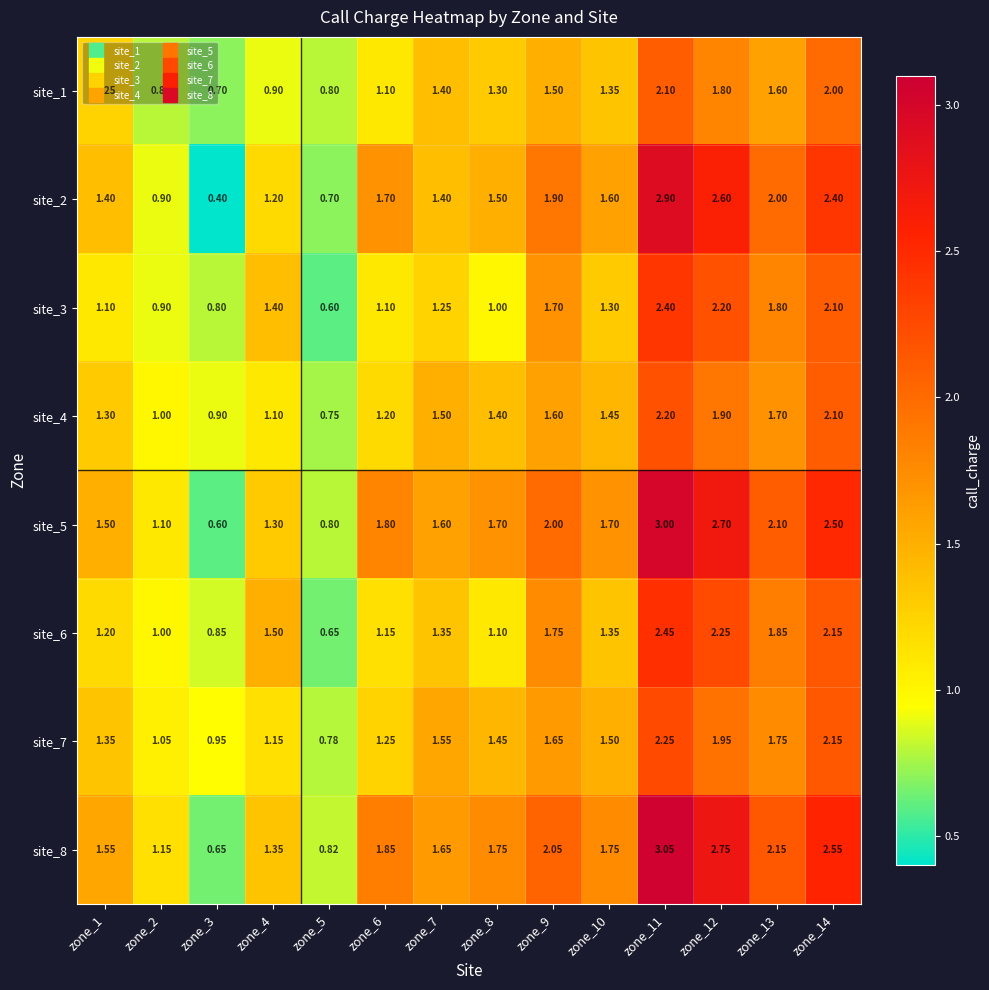

Is the value of site_2 at zone_6 greater than the value of site_1 at zone_1?

Yes